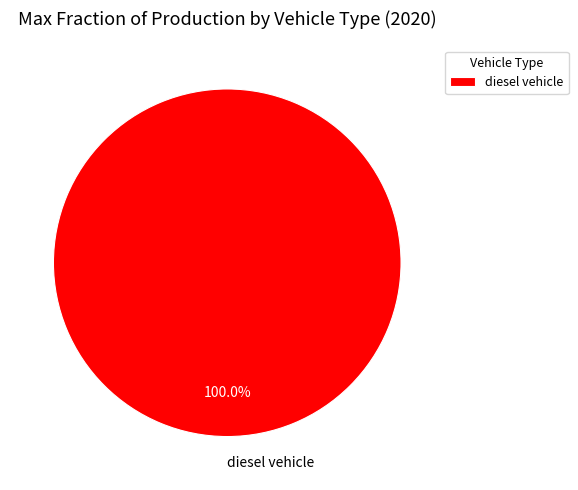

Is there any slice that represents more than half of the pie?

Yes